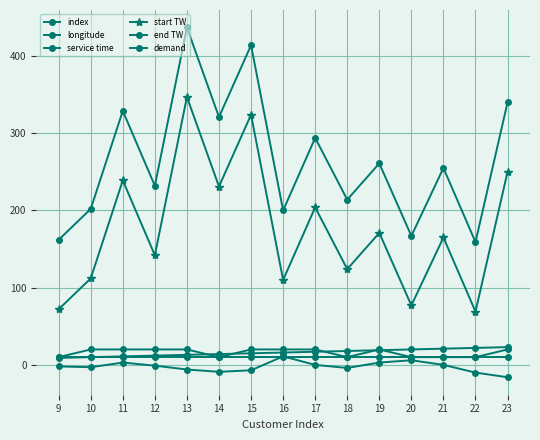

Does the chart have visible grid lines?

Yes